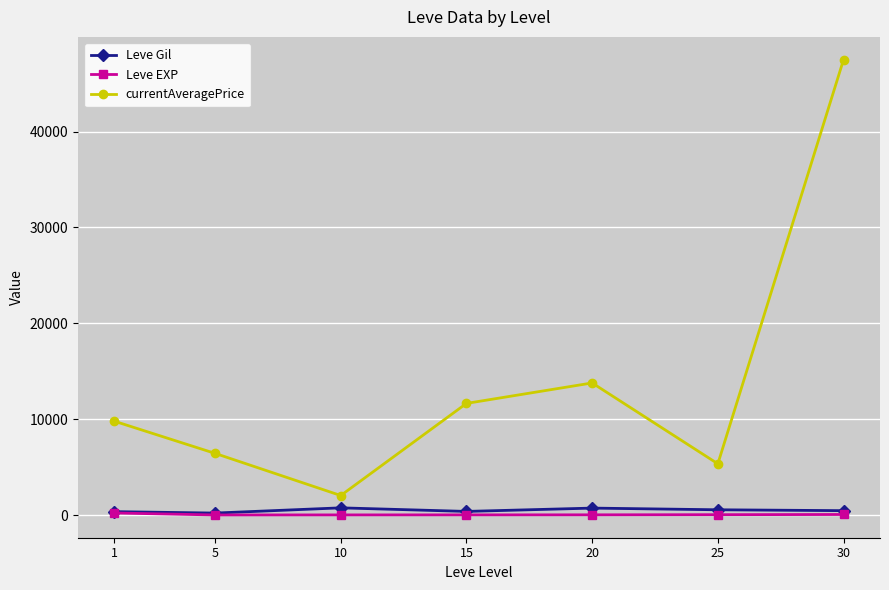

What is the value of the currentAveragePrice point at the 4th from the left?

11640.8